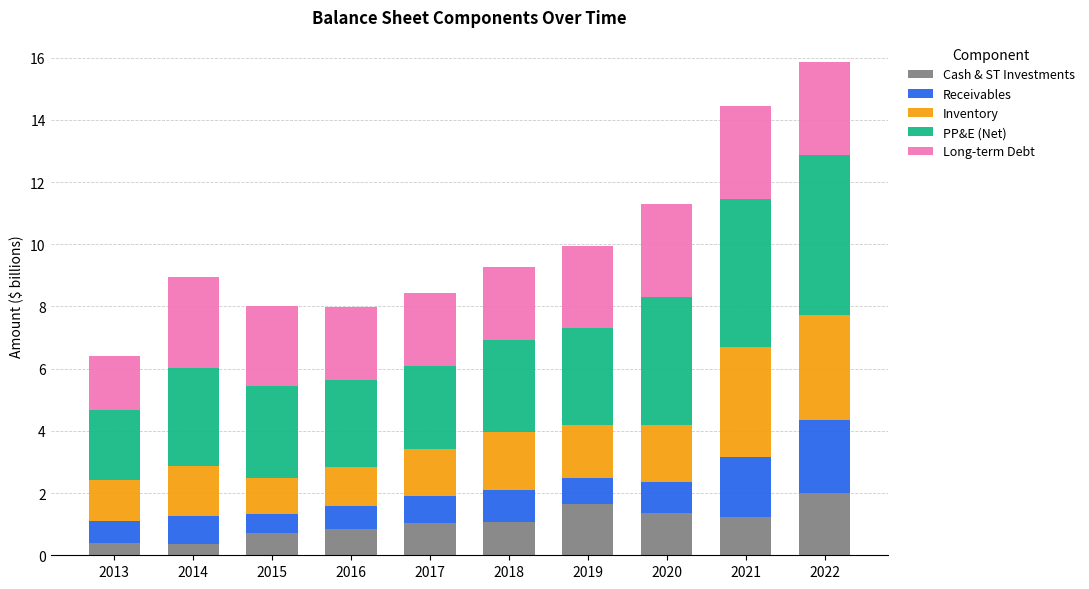

The Cash & ST Investments series shows 1.4 at 2020. True or false?

True